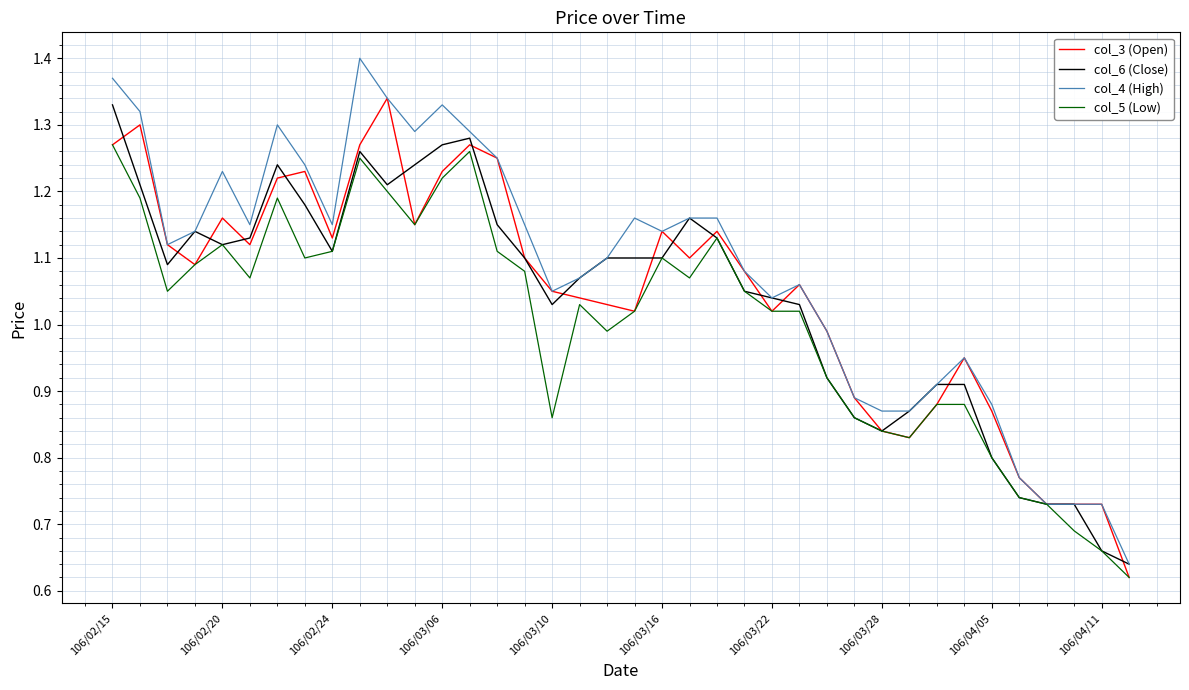

Which series has the largest range (max minus min)?

col_4 (High)